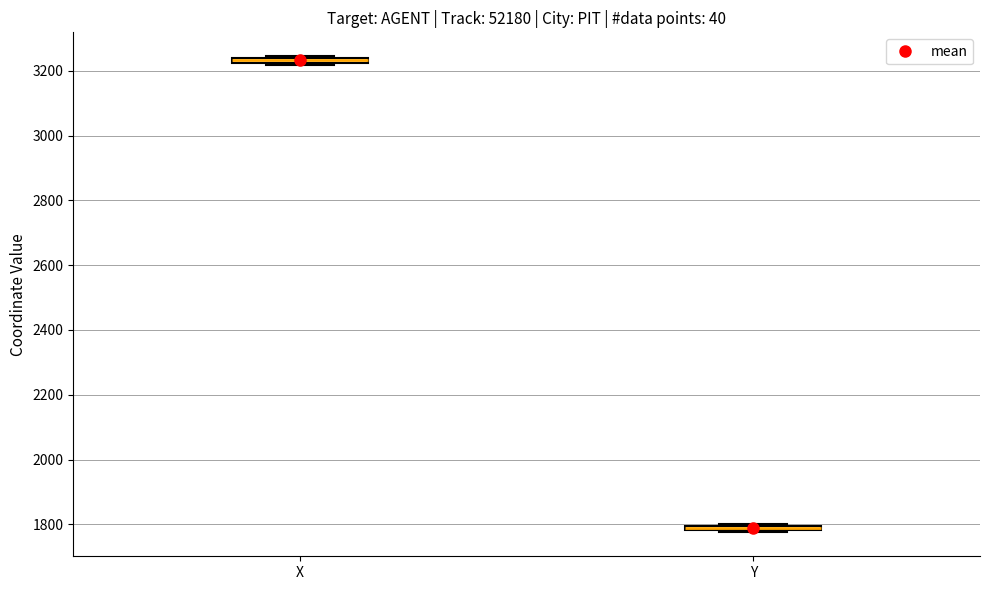

Where is the upper edge of the box for X on the y-axis? The values are not printed on the chart, so give them approximately, as read against the axis.

3240